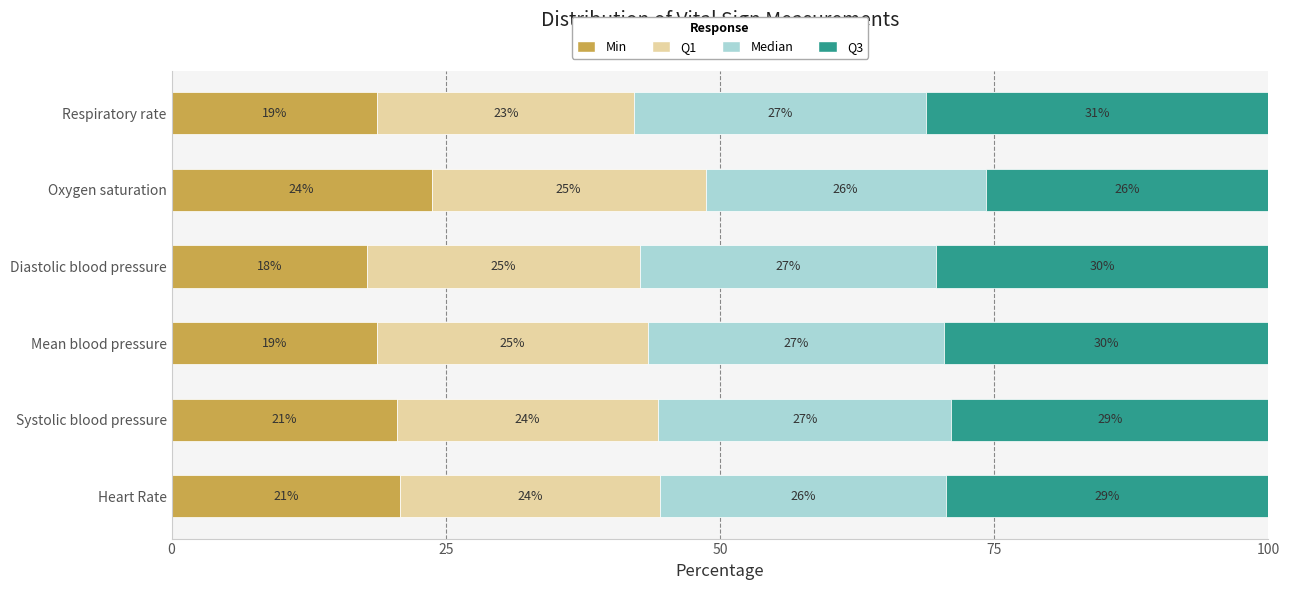

How many values in the Min series are below 20?

3